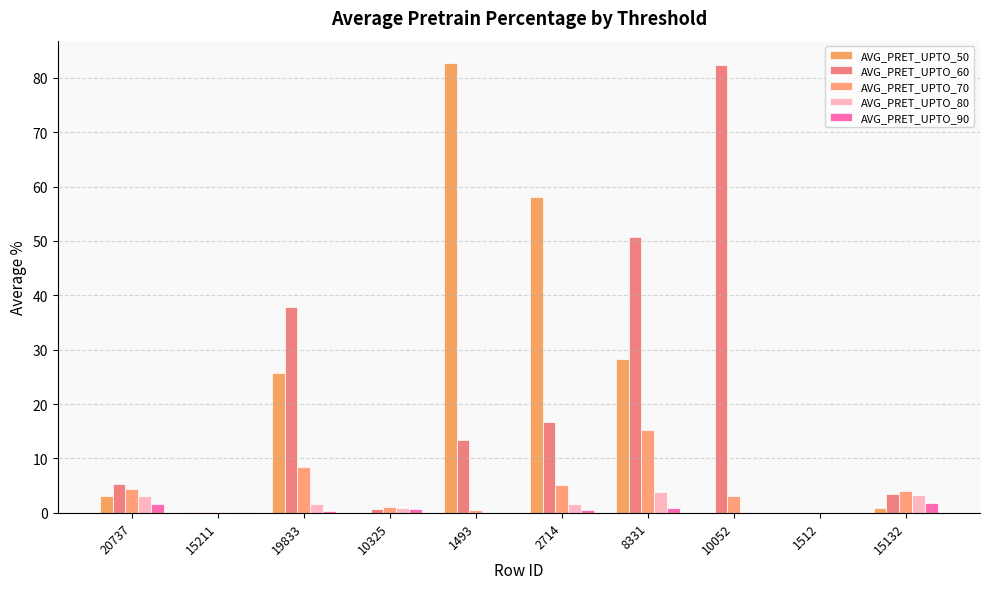

Are the bars horizontal?

No